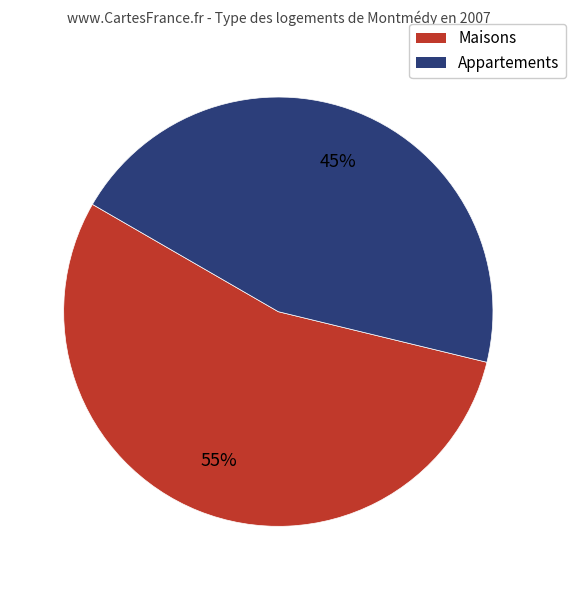

What is the largest slice in the pie chart?

Maisons